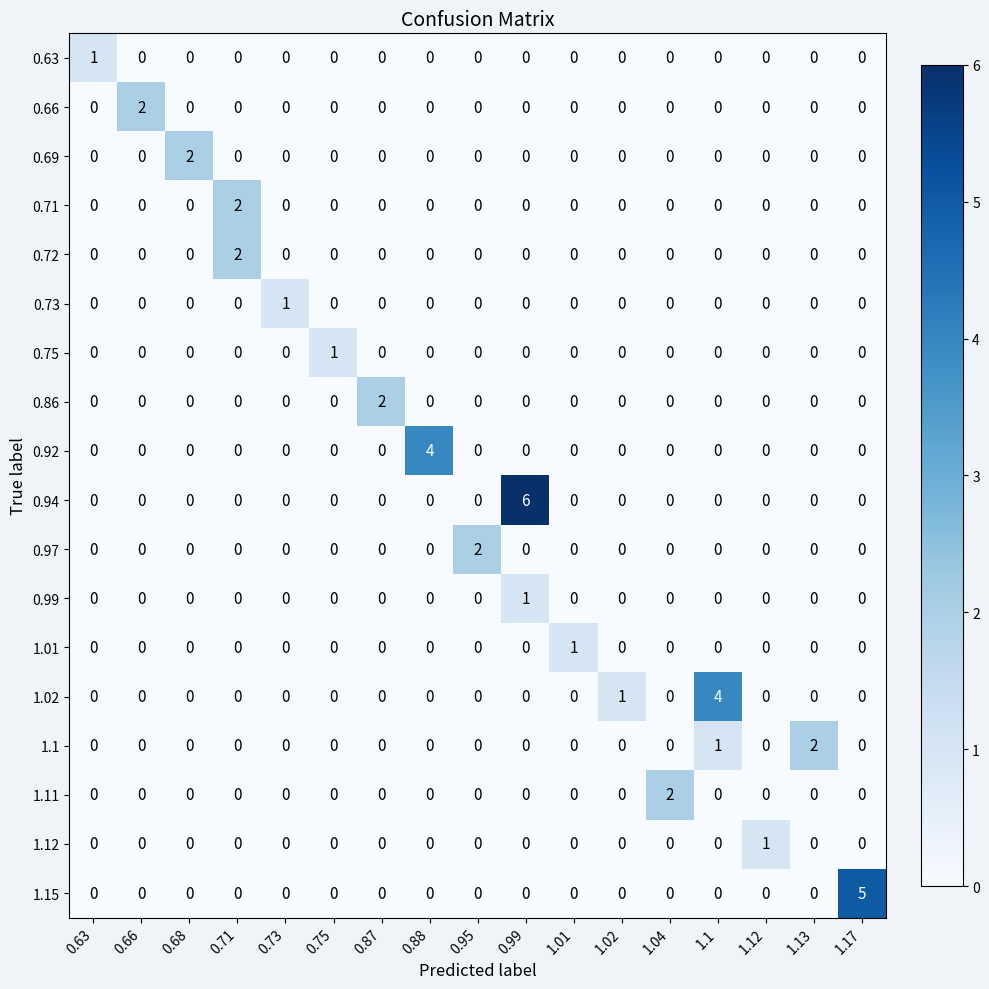

How many data points does each series have?

17